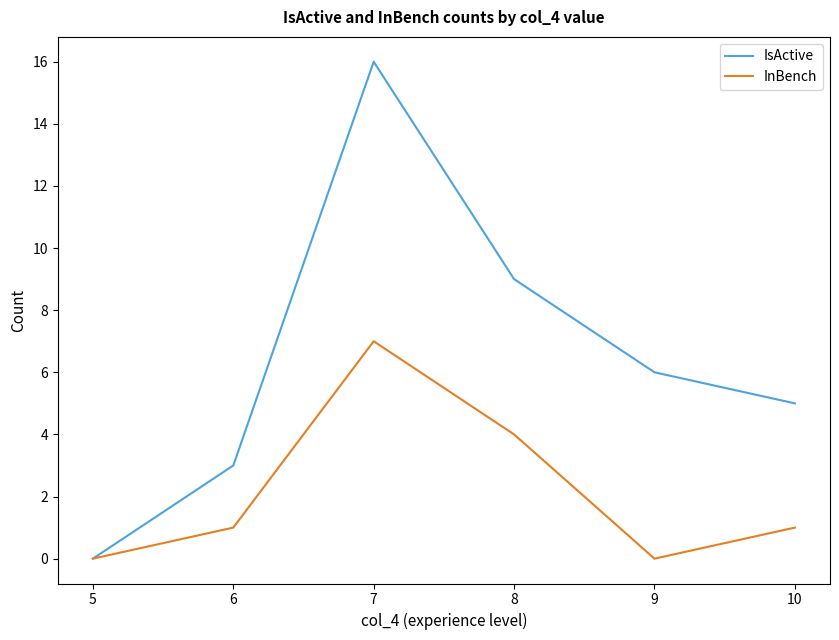

Is it true that InBench equals 1 at 6?

True